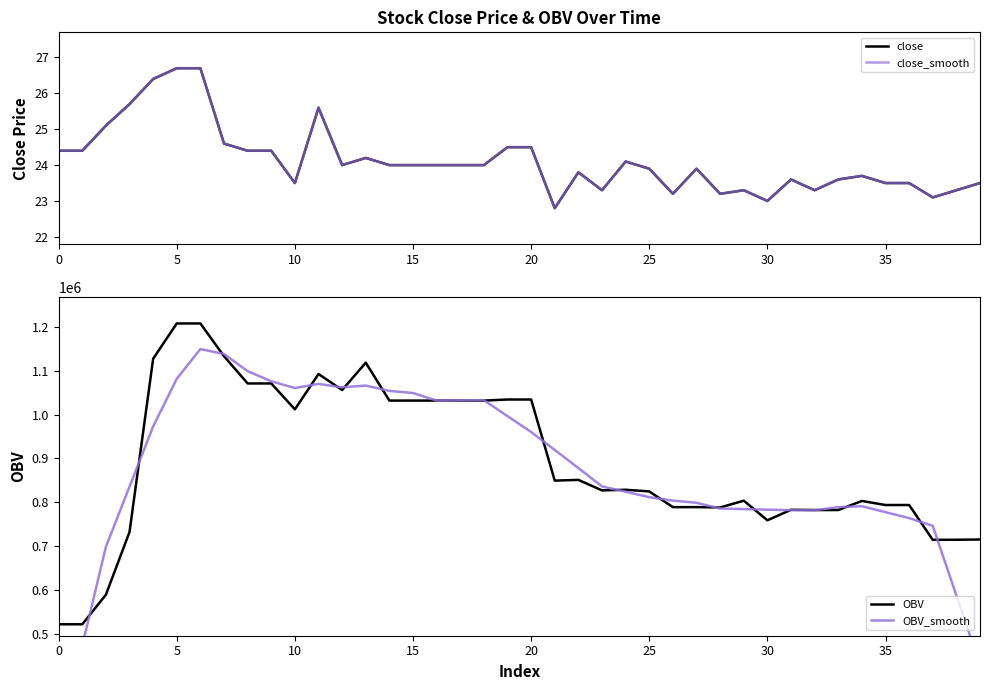

Which series has the largest total across all categories?

OBV